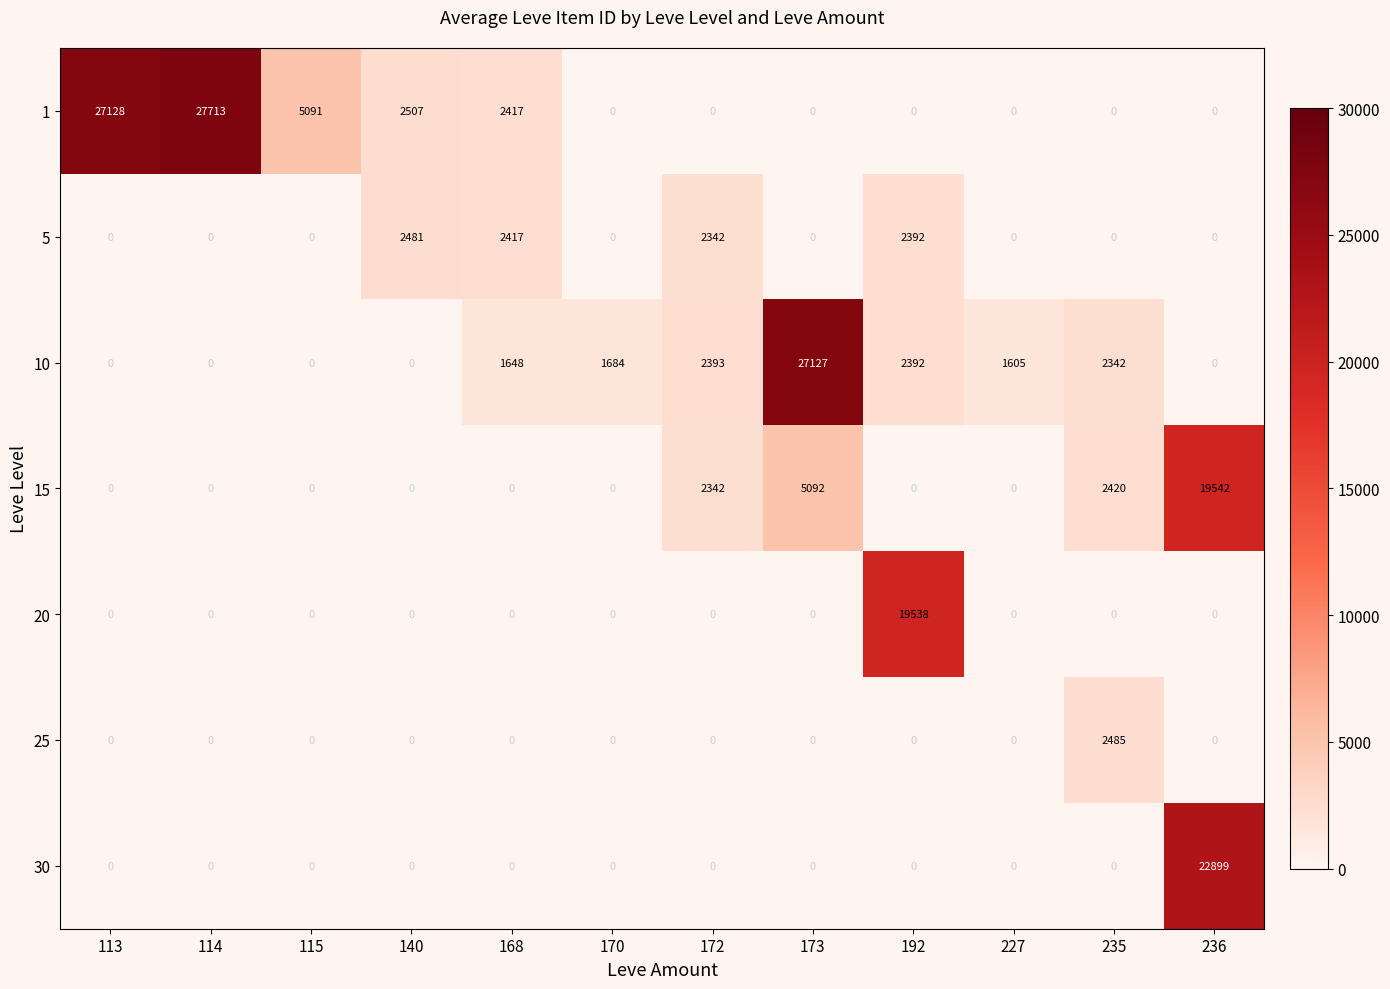

Is the value of 10 at 227 greater than the value of 15 at 172?

No